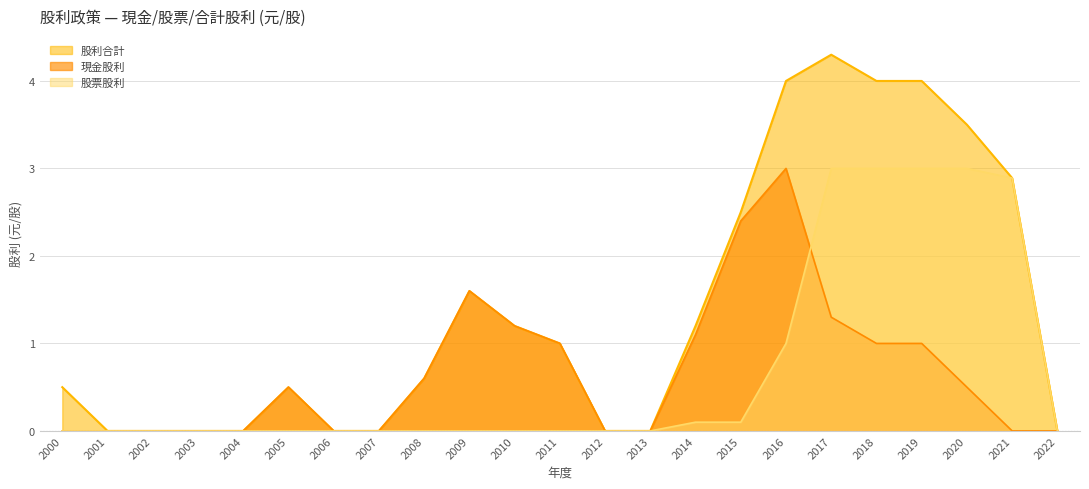

At 2016, list the series in order from largest to smallest.

股利合計, 現金股利, 股票股利